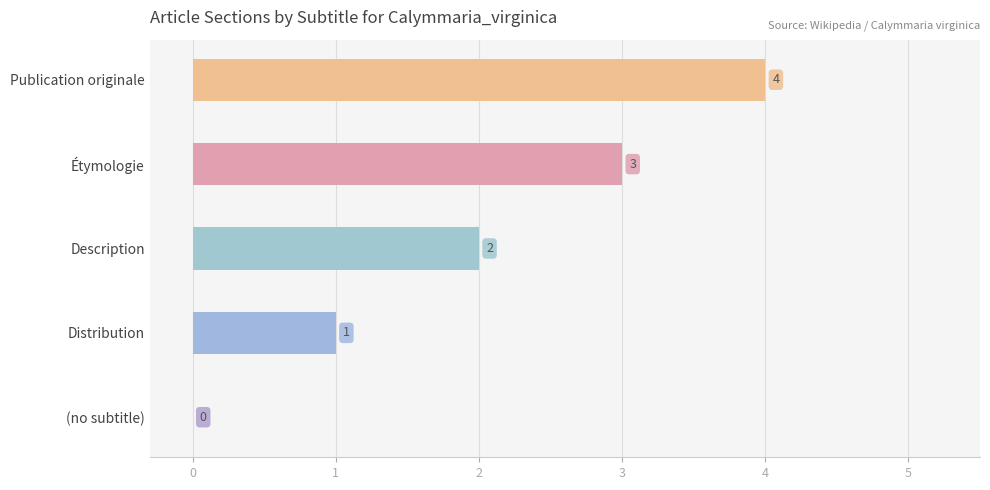

List the labels in order of value, largest first.

Publication originale, Étymologie, Description, Distribution, (no subtitle)